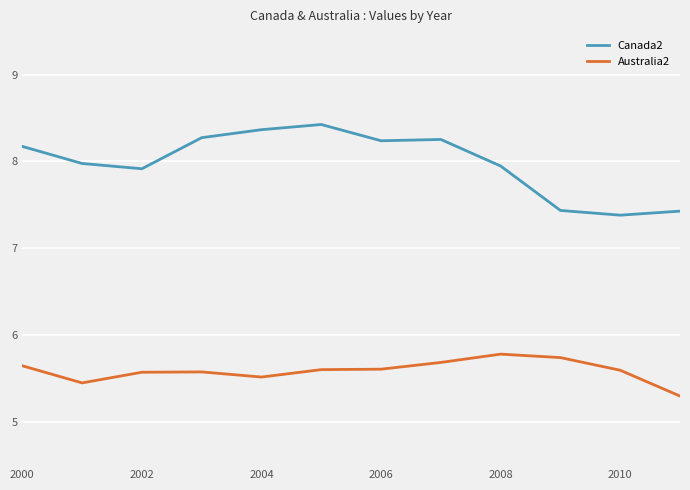

What is the average value of the Australia2 series?

5.6